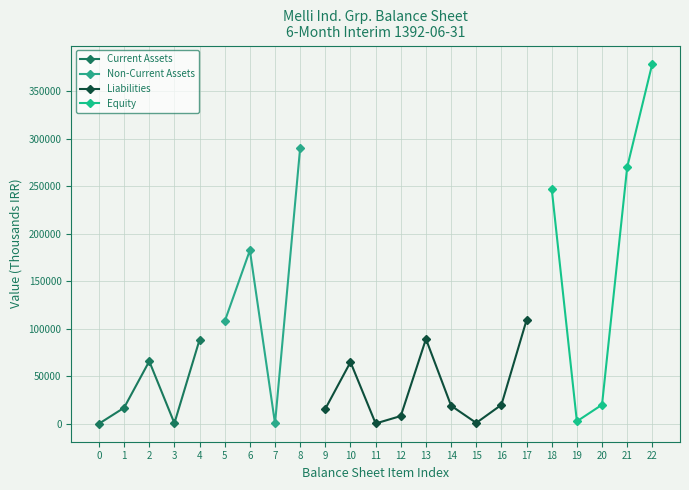

The value of Current Assets at 4 is 146207. True or false?

False